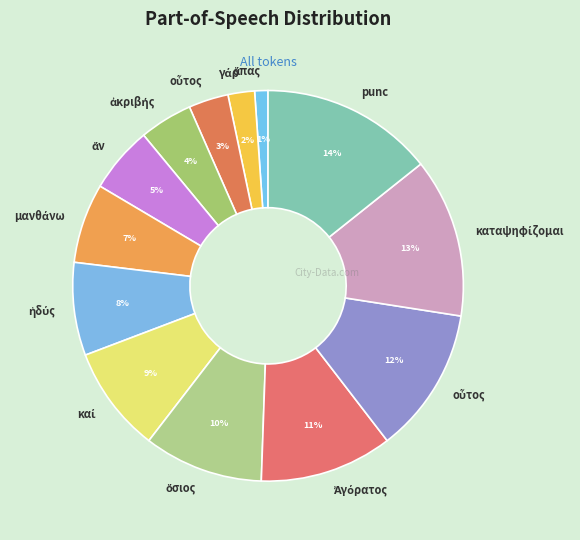

How many slices are in this pie chart?

13